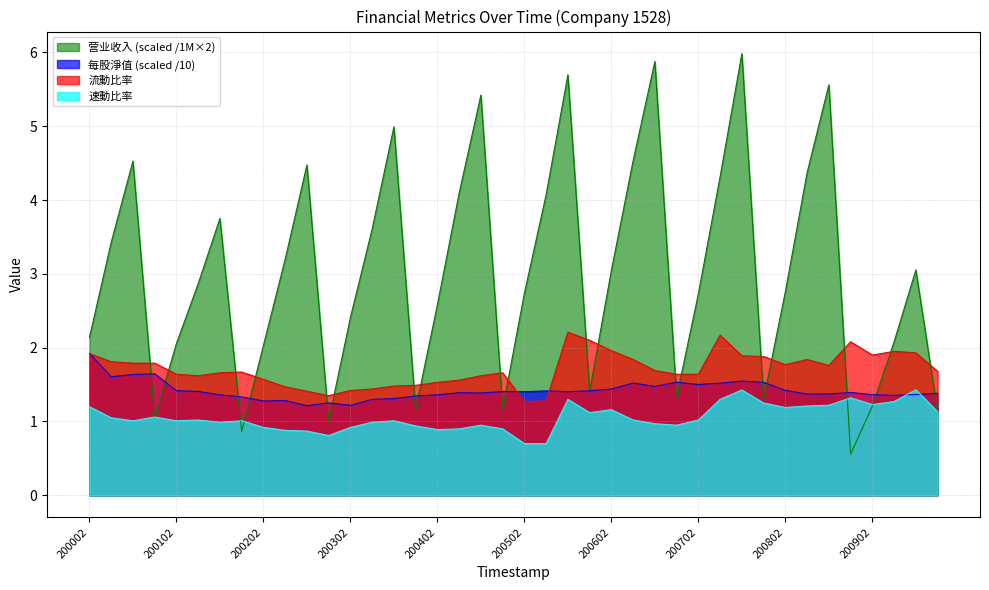

In 营业收入, how many points are higher than both neighbors (excluding endpoints)?

10